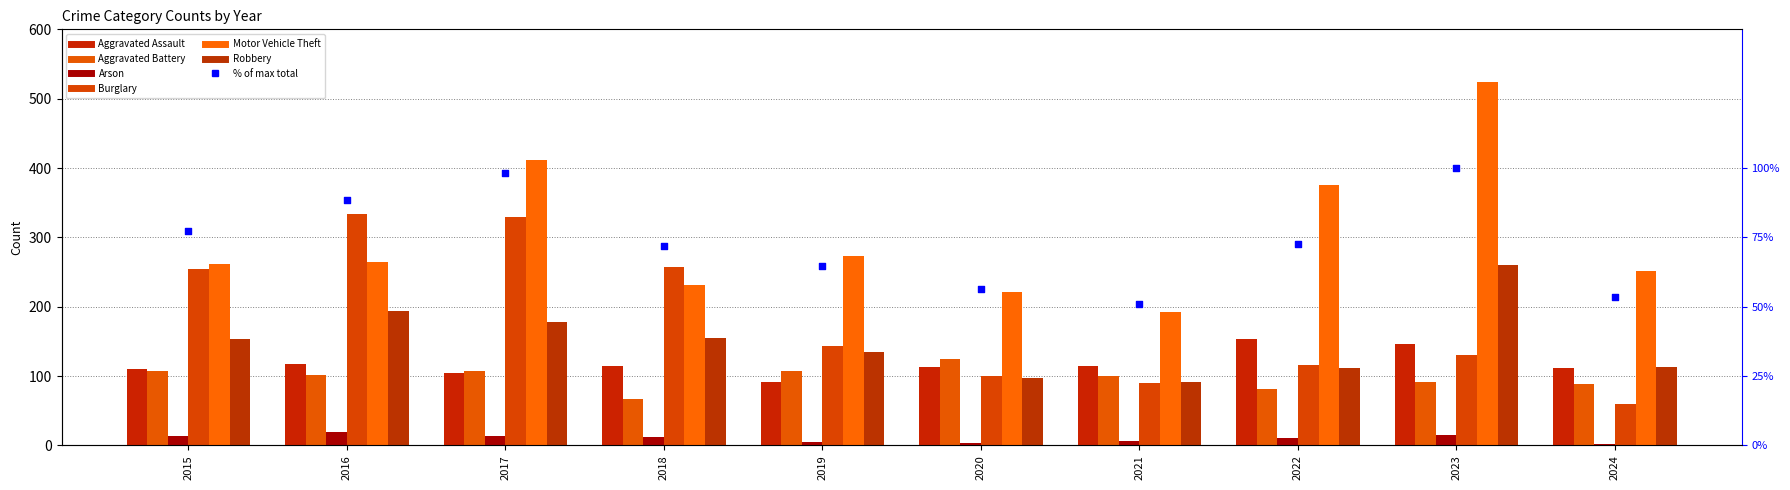

Which series contains the lowest Y value?

Arson